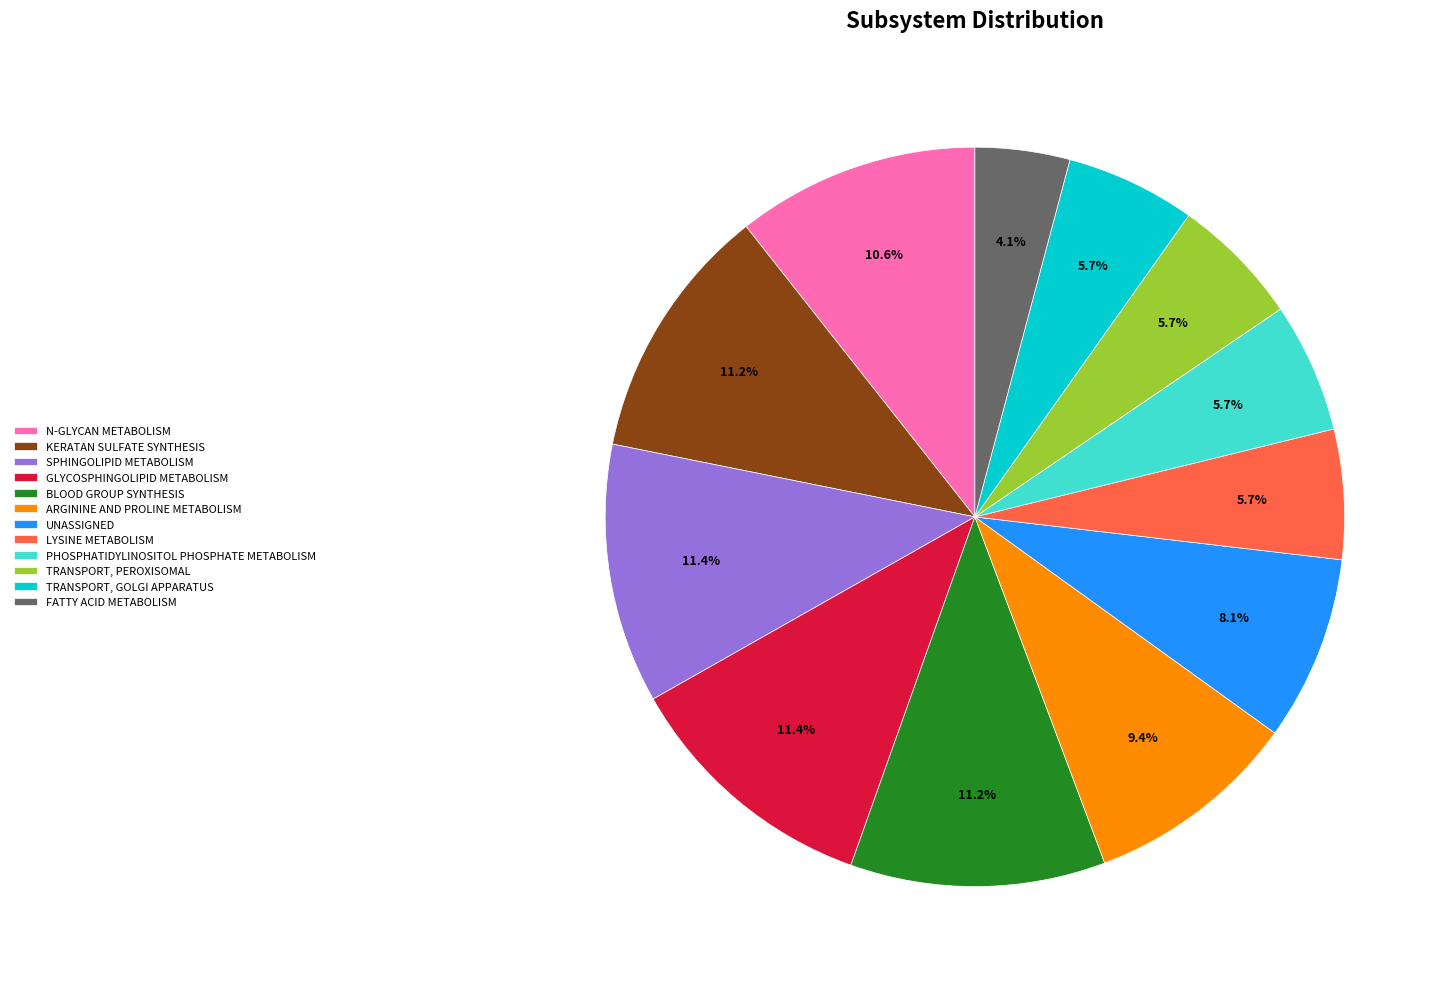

Is SPHINGOLIPID METABOLISM the majority of the pie?

No